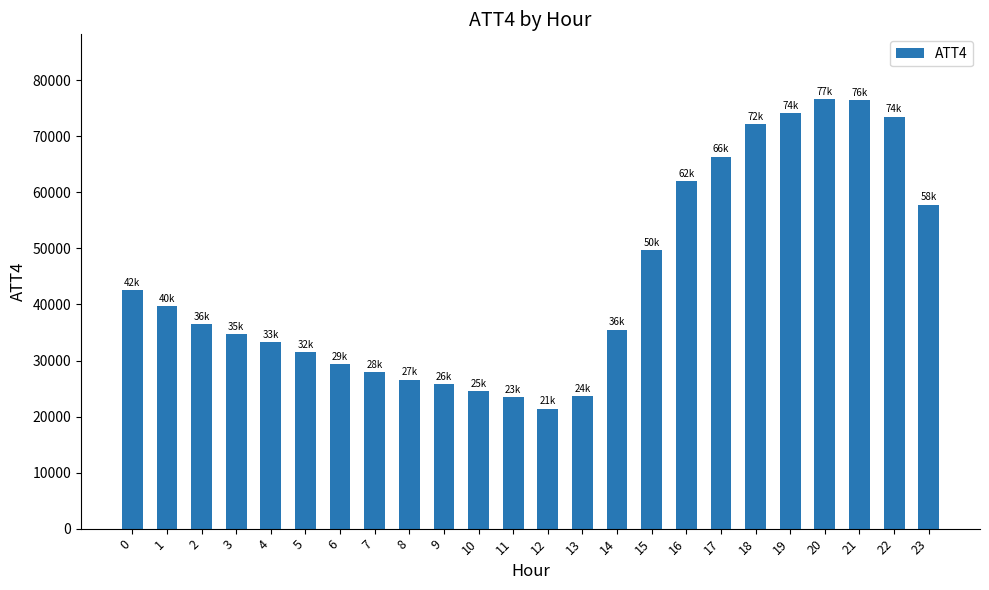

What is the change in value from 0 to 8?

-15900